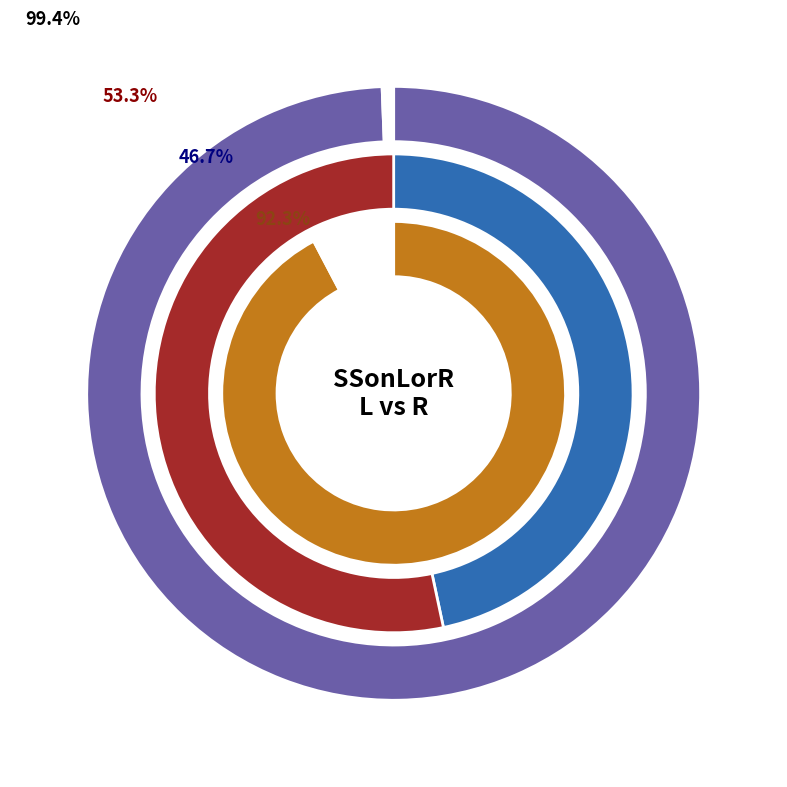

Which slice is the largest?

R